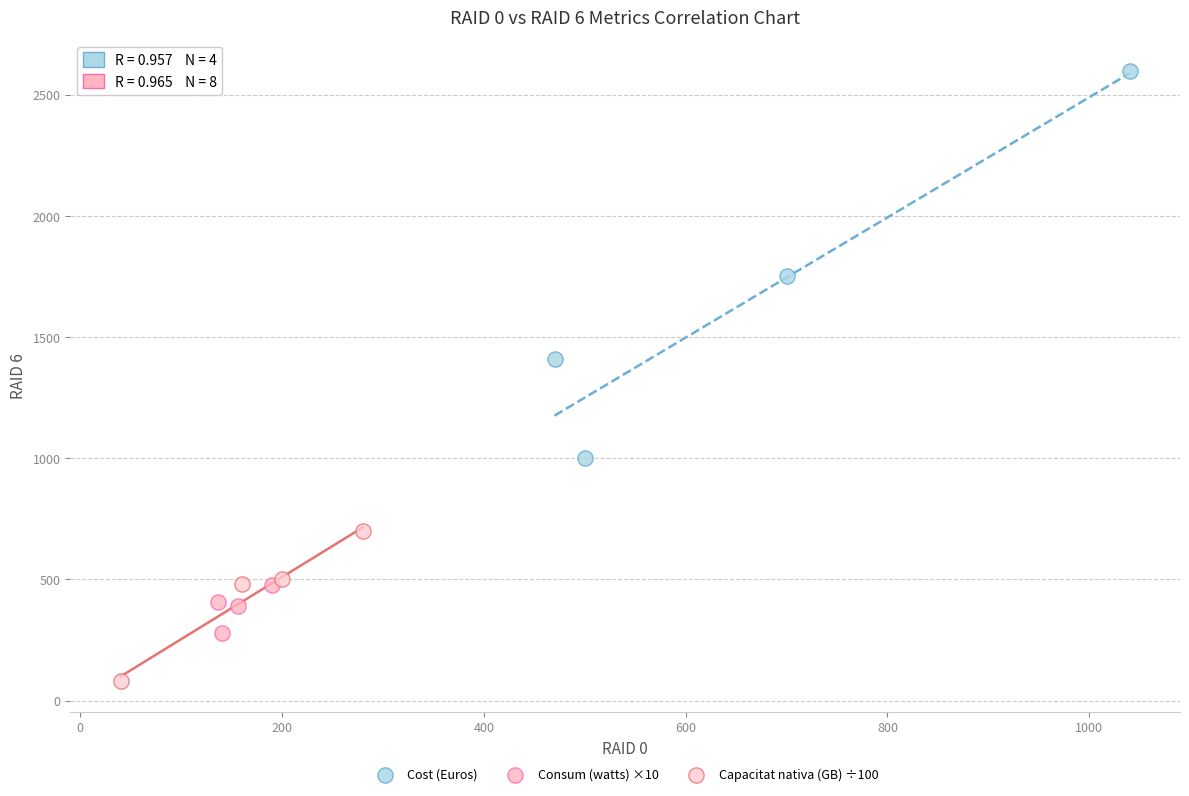

Which series has the largest Y range (max minus min)?

Cost (Euros)